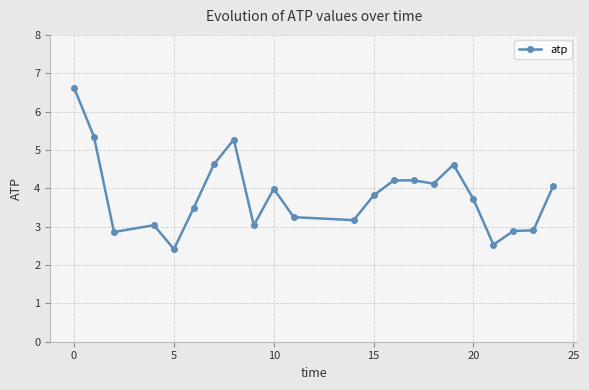

How many data points does each series have?

22